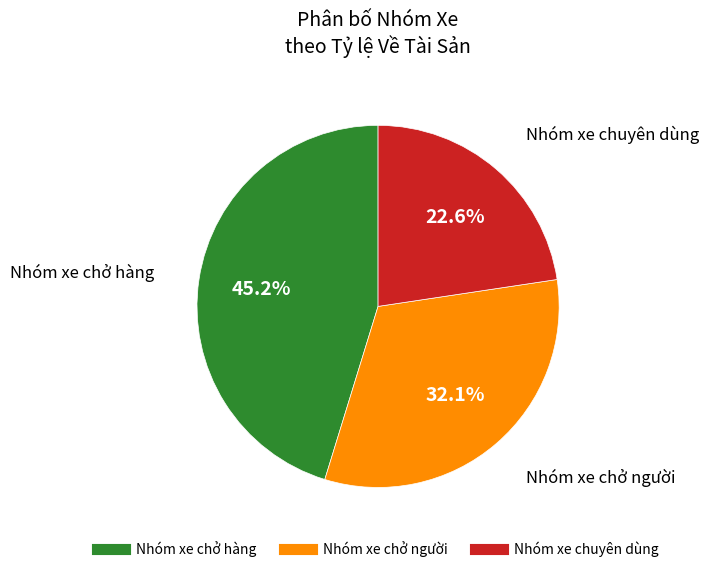

Is it true that Nhóm xe chở người is 32% of the pie?

True